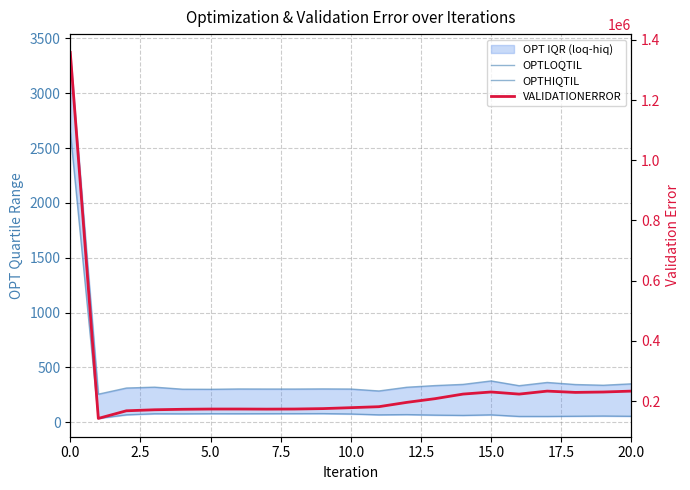

True or false: OPTHIQTIL and OPTLOQTIL cross at least once.

False